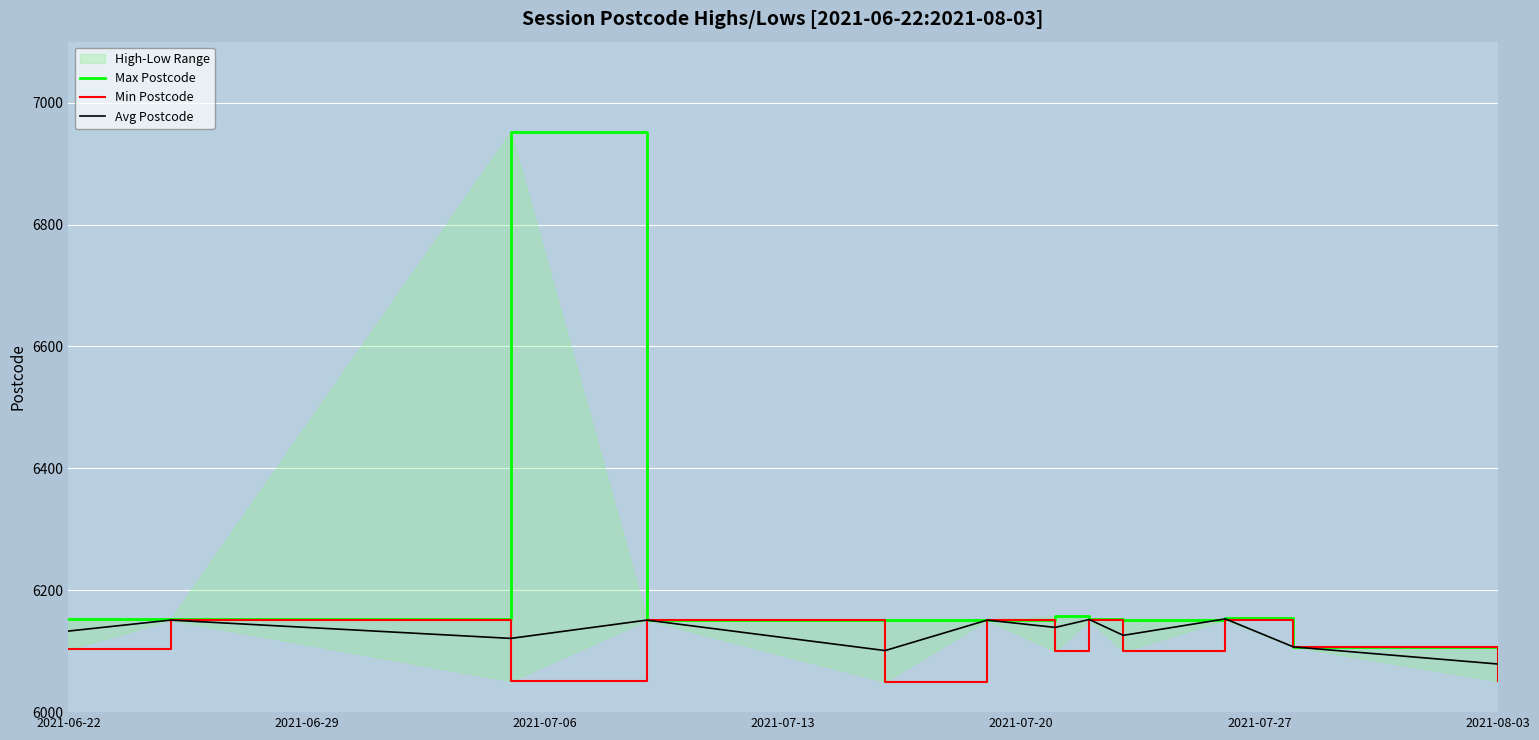

How many lines are shown in the chart?

3